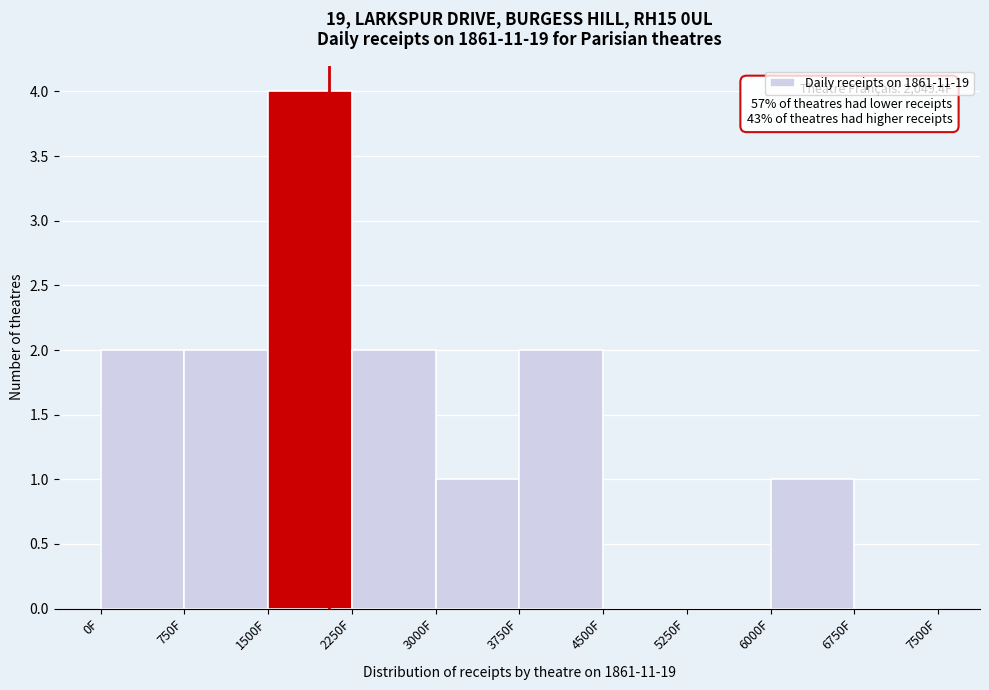

Which range on the x-axis has the tallest bar?

1500 to 2250